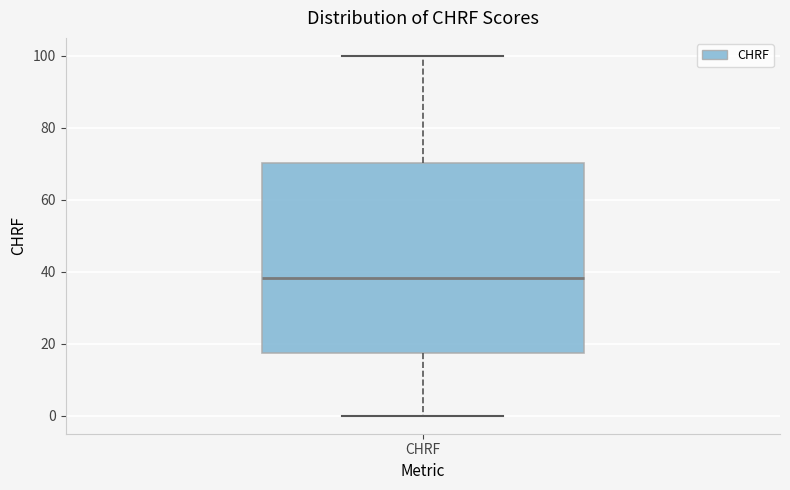

Read this box plot against the y-axis: the position of the median line, the range covered by the box, and the ends of both whiskers. The values are not printed on the chart, so give them approximately, as read against the axis.

median 38, box 18 to 70, whiskers 0 to 100